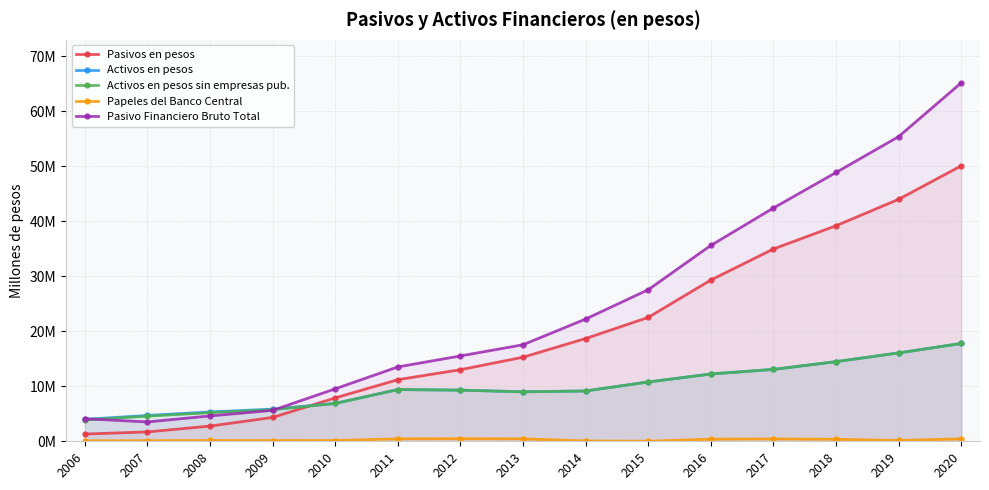

What is the lowest value of the Papeles del Banco Central series?

10365